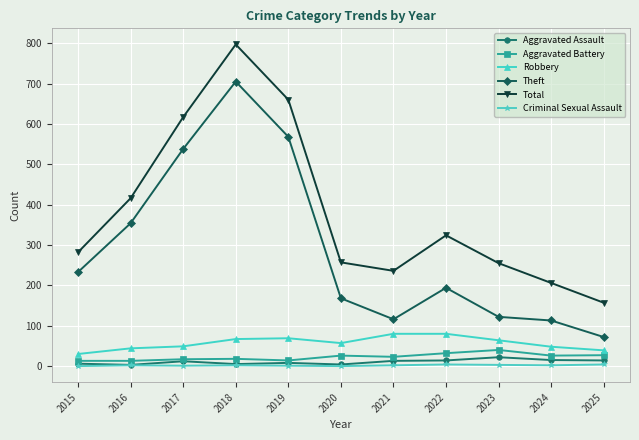

True or false: Theft and Criminal Sexual Assault cross at least once.

False